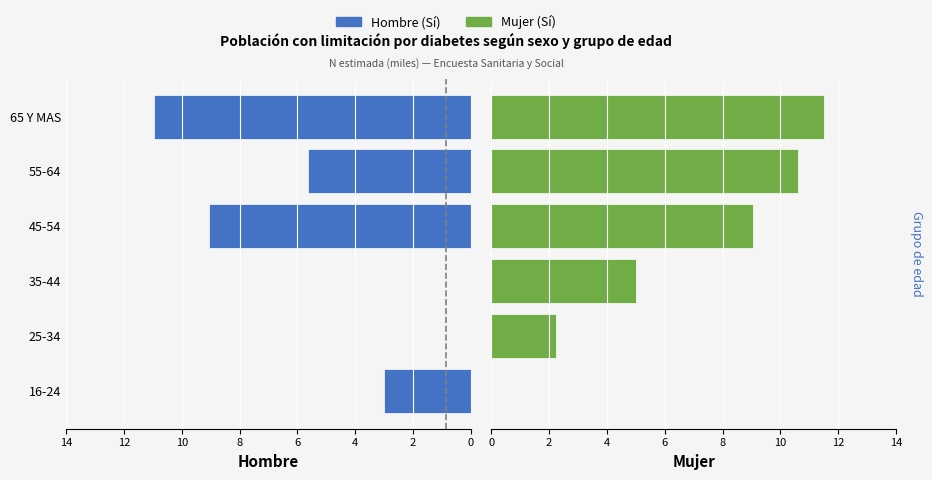

How many data points in Mujer (Sí) are above 9?

3